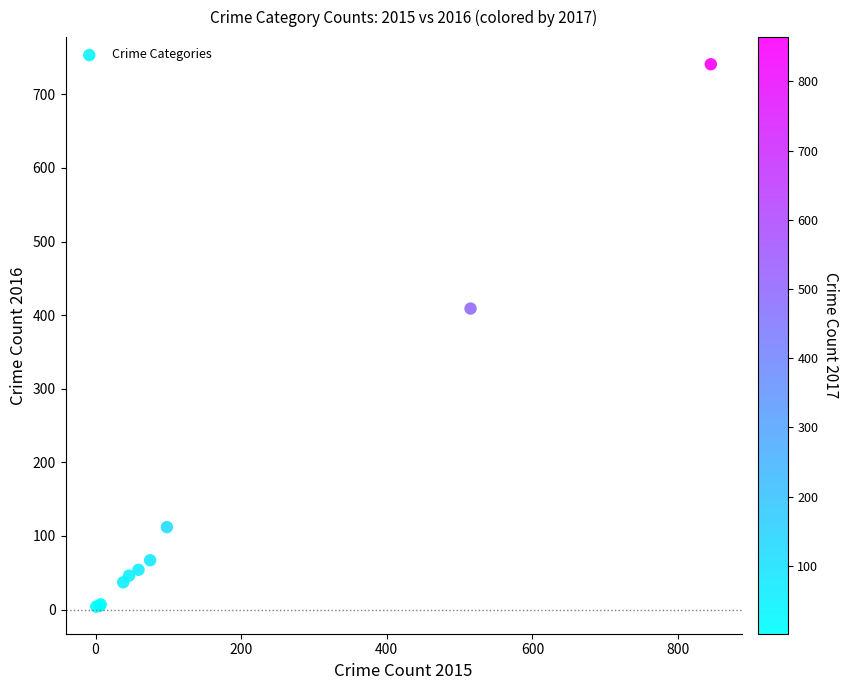

What Y value in the scatter plot is closest to 372?

409